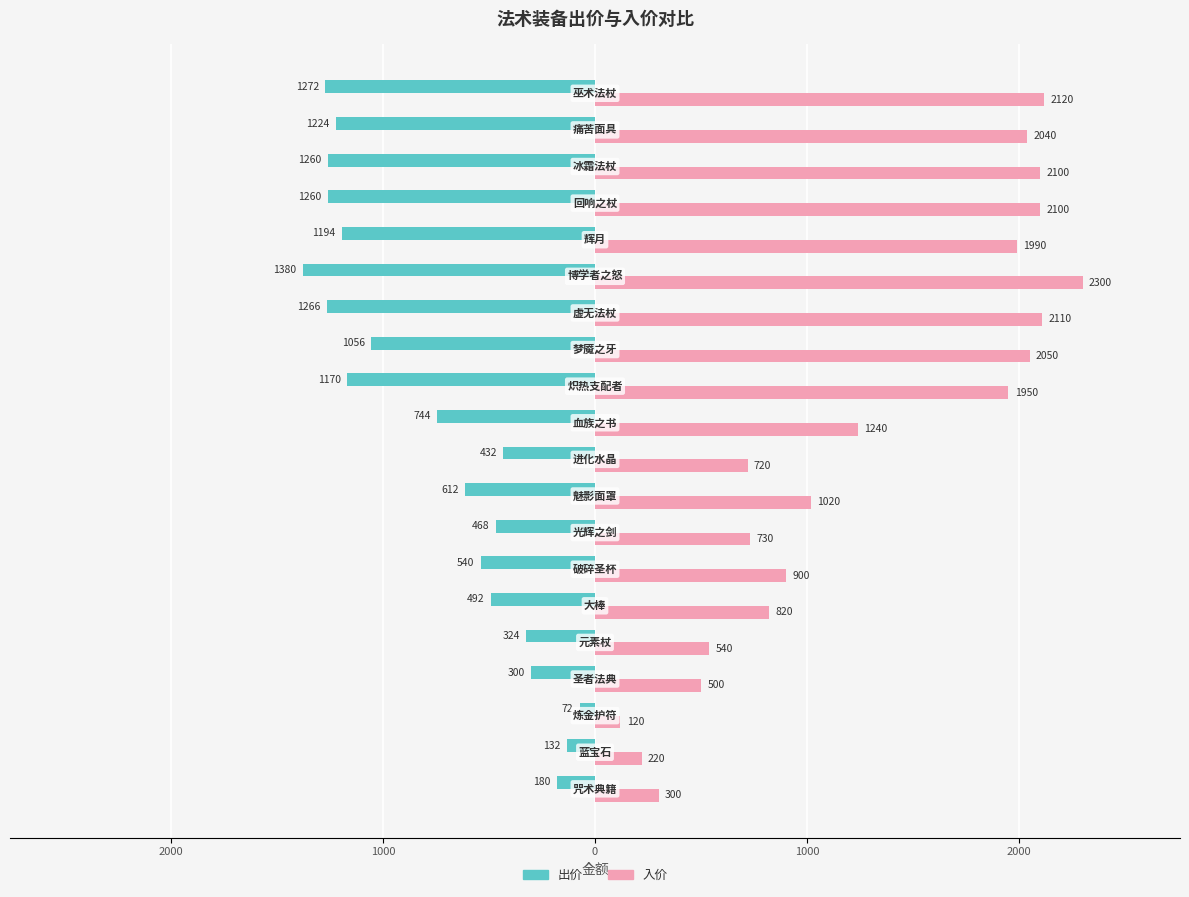

What is the maximum value for 入价?

2300